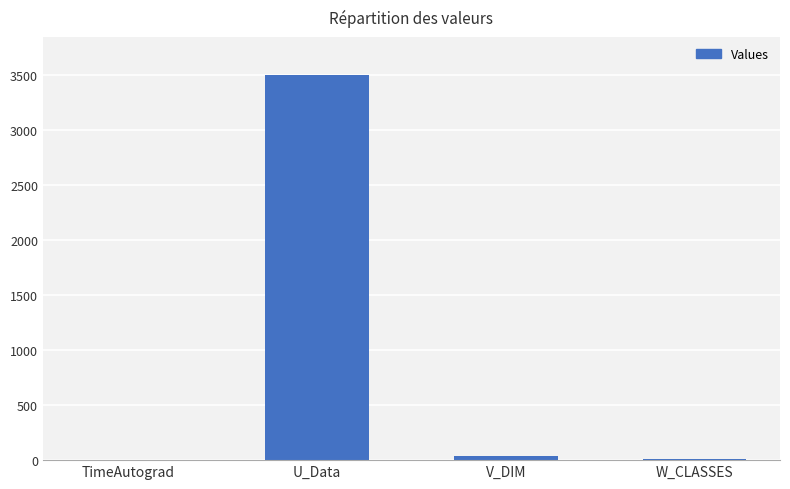

What is the ratio of the value at W_CLASSES to the value at V_DIM?

0.3